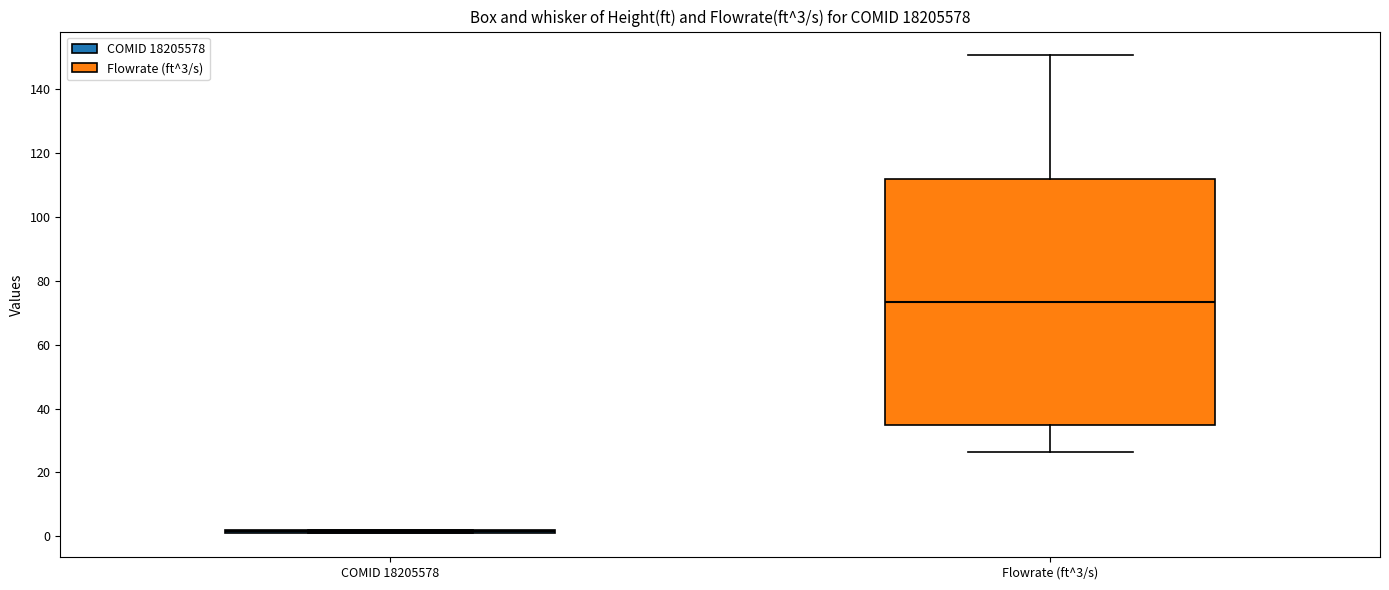

Comparing the boxes themselves (not the whiskers), which one is the tallest?

Flowrate (ft^3/s)